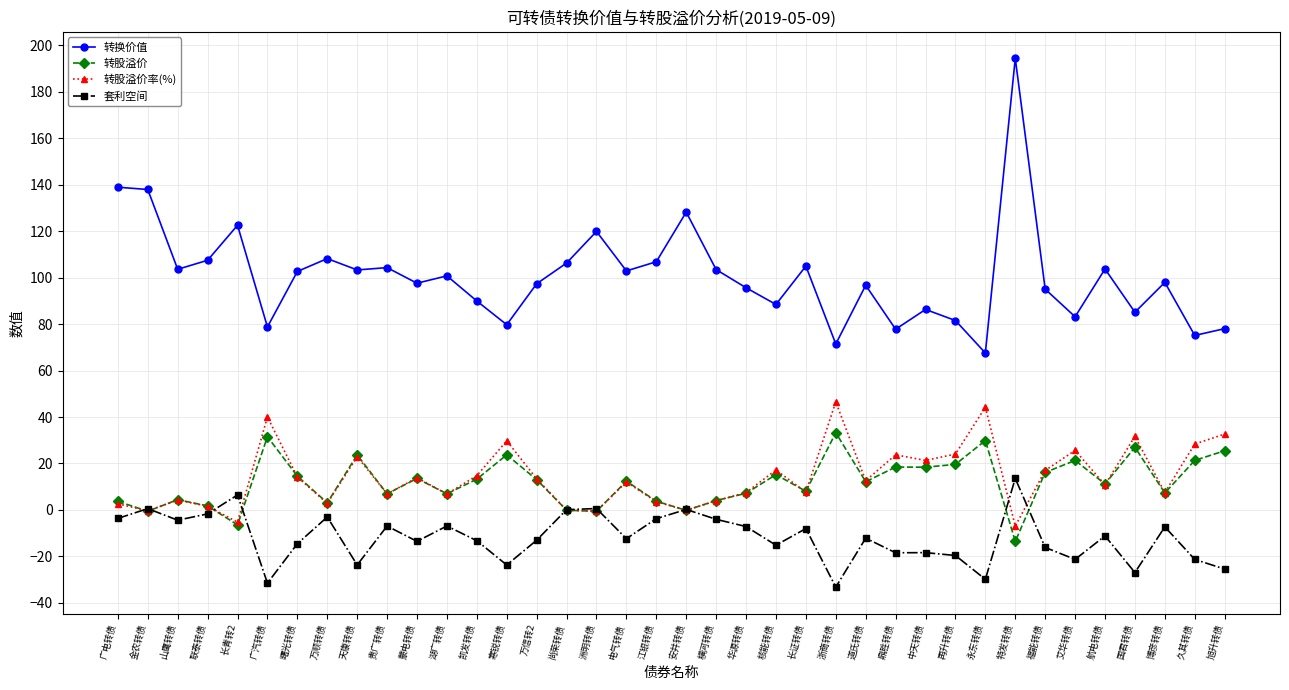

What are all the series names shown in the legend?

转换价值, 转股溢价, 转股溢价率(%), 套利空间